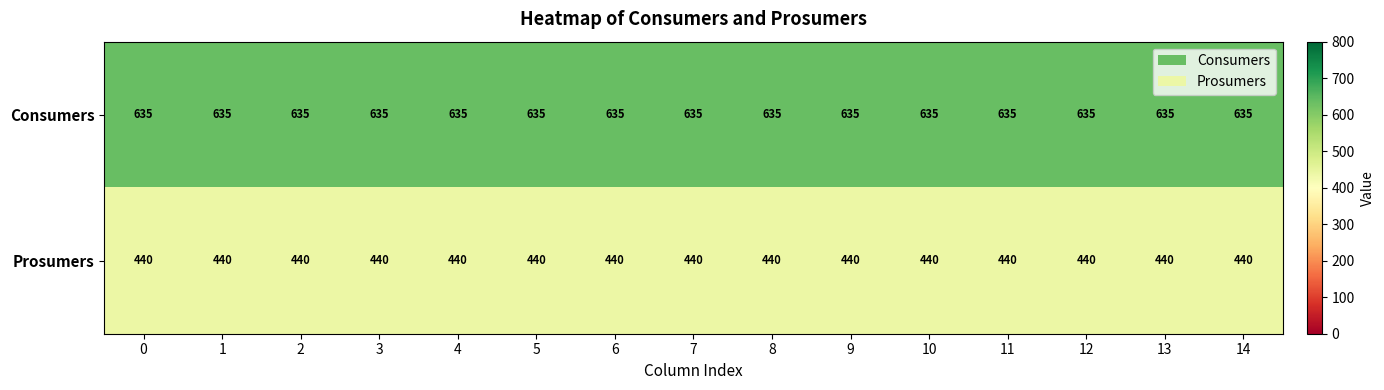

True or false: Prosumers has a value of 206 at 6.

False